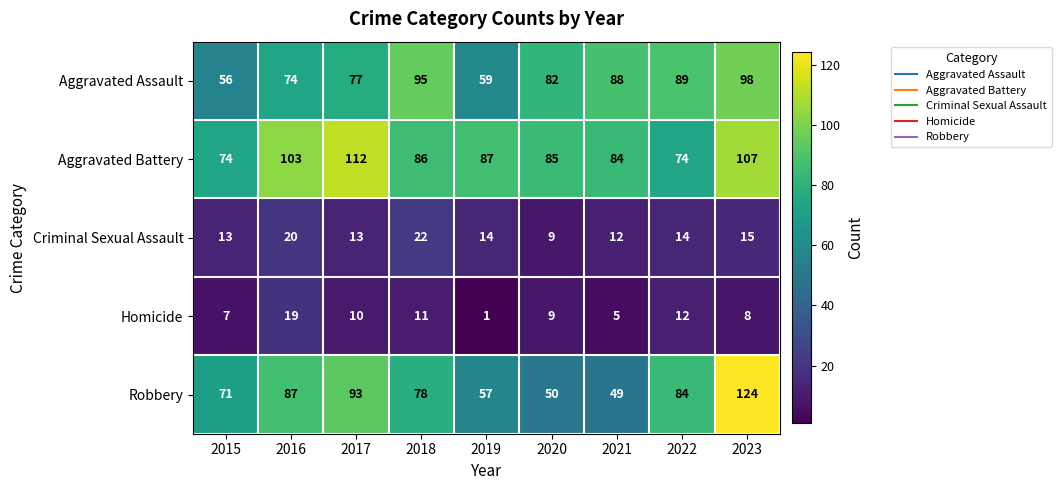

What is the maximum value for Homicide?

19